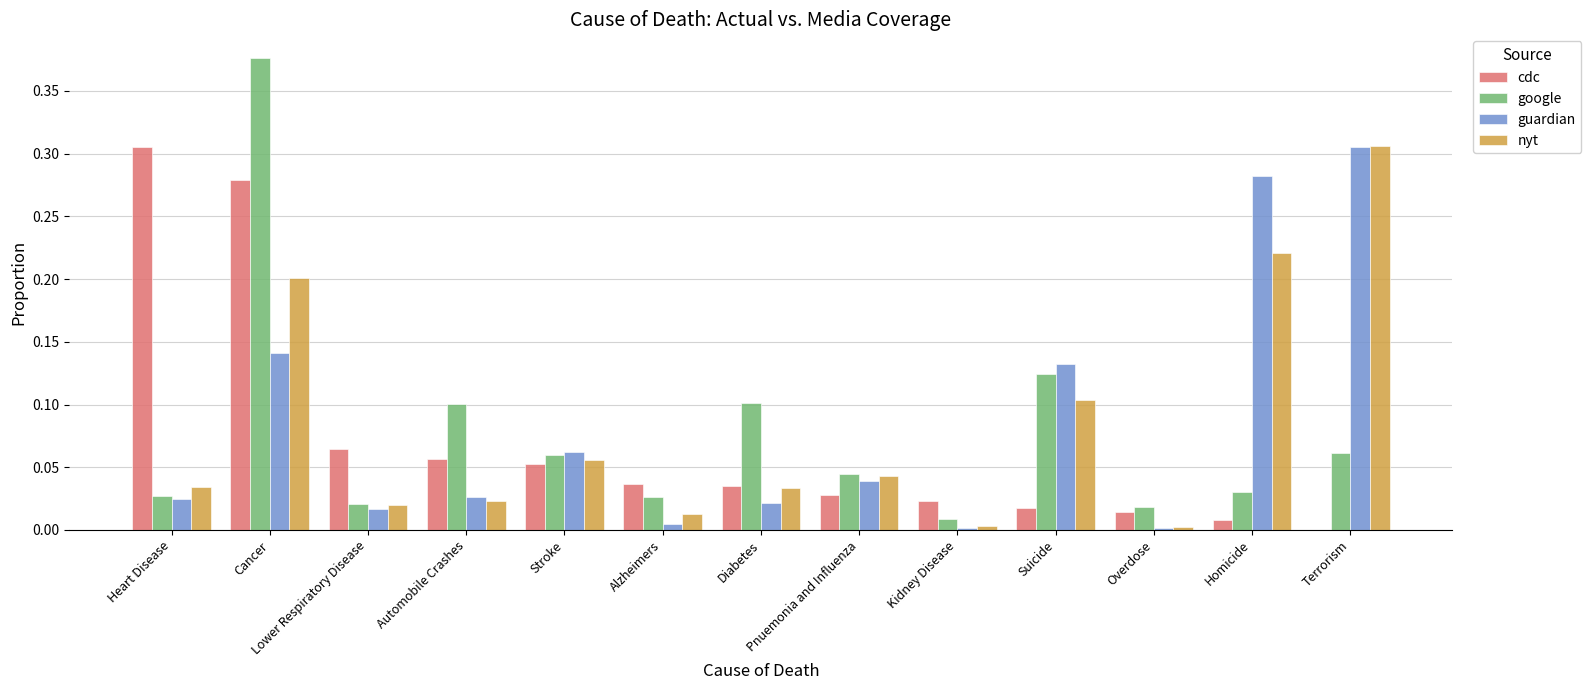

At which label is google closest to 0?

Kidney Disease